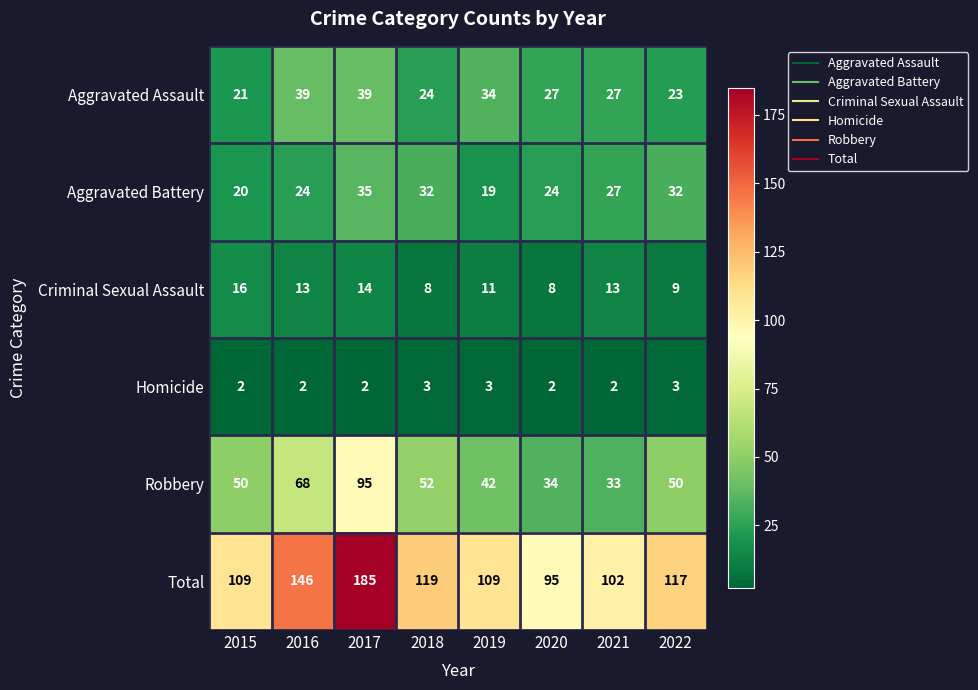

What is the difference between the Aggravated Battery values at 2018 and 2015?

12